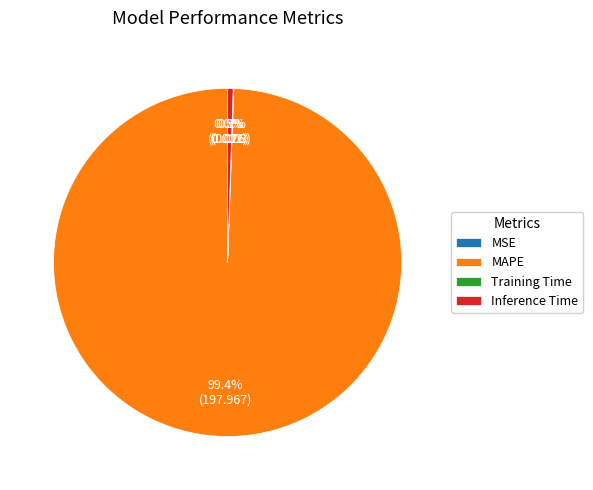

Between MAPE and Inference Time, which is larger?

MAPE